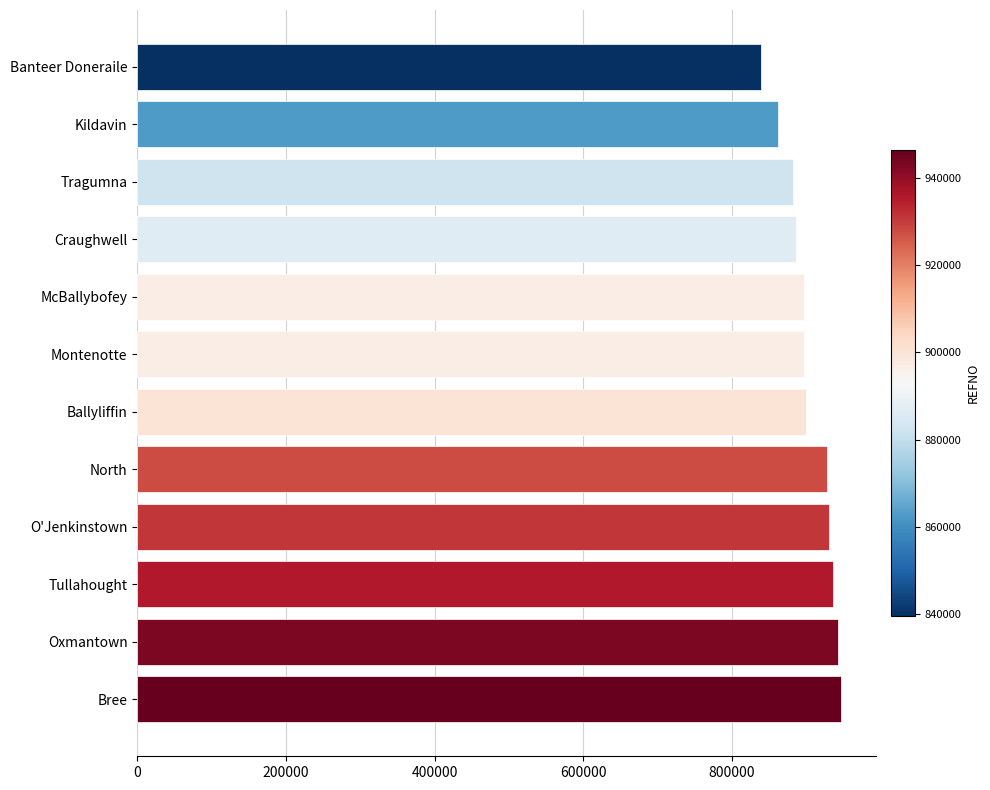

Read the value at Banteer Doneraile, to the nearest 100.

839400